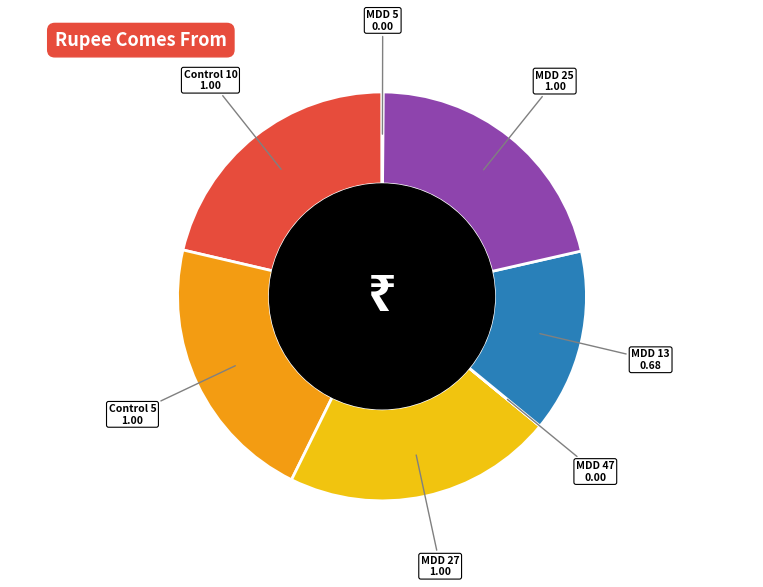

The Control 10 slice represents 21% of the pie. True or false?

True